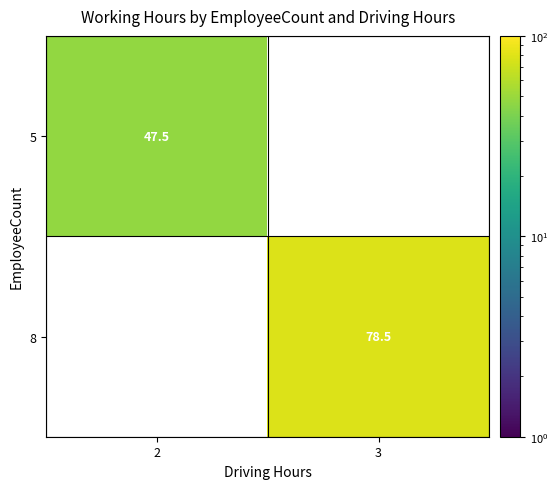

Count the number of categories in the chart.

2